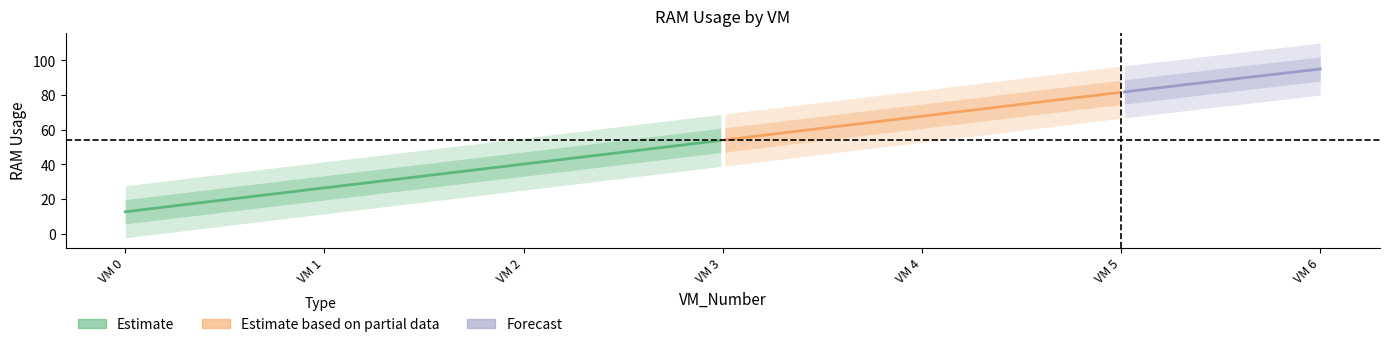

Which has a higher value, 5 or 1?

5